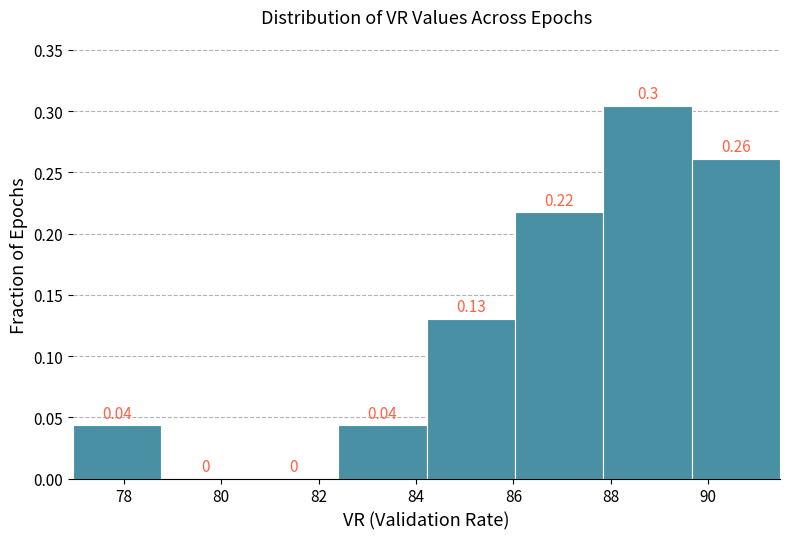

Over which range of the x-axis is the bar tallest?

87.8 to 89.6